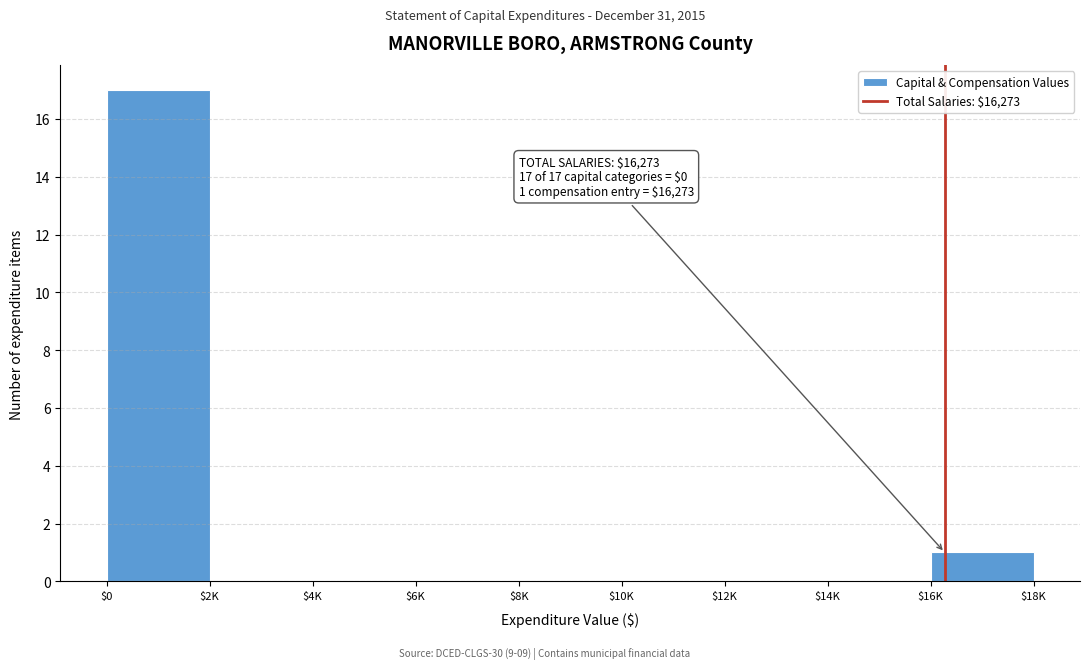

What is the sum of all values?

18